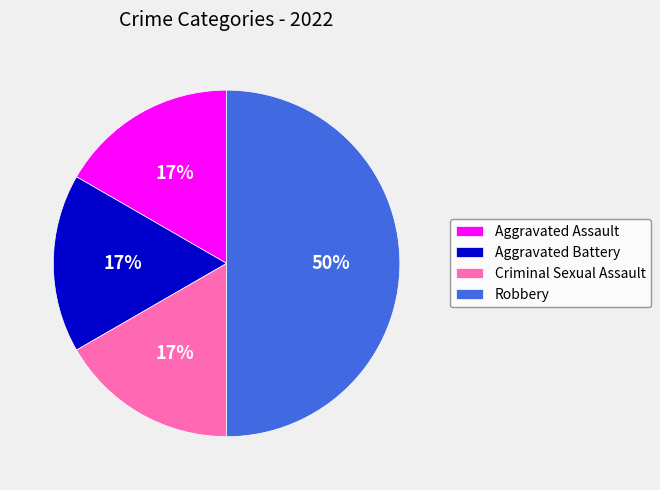

Does Aggravated Battery represent more than half of the total?

No